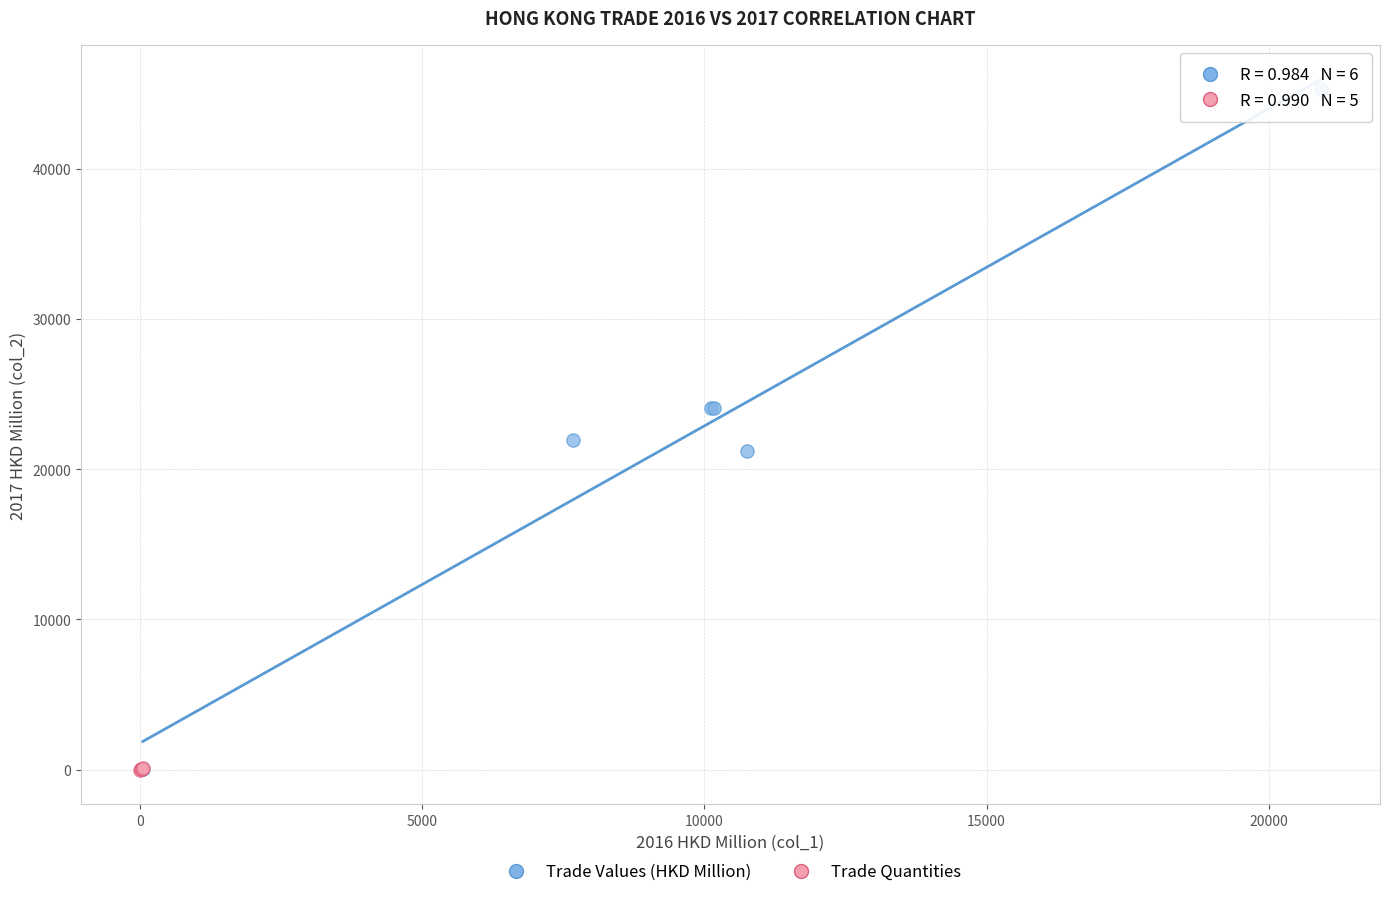

Which series contains the highest Y value?

Trade Values (HKD Million)